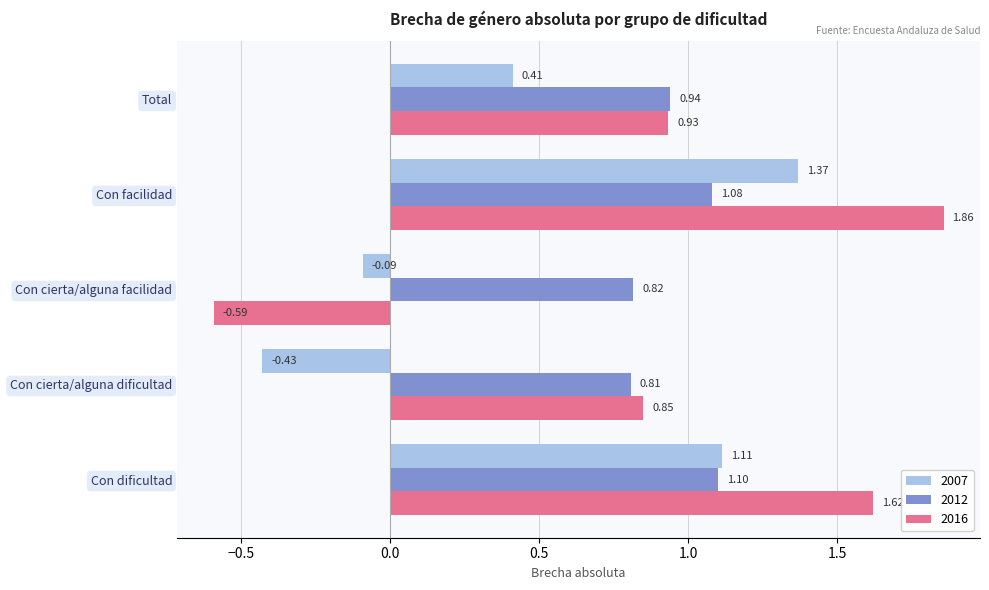

At which category is the sum across all series the highest?

Con facilidad